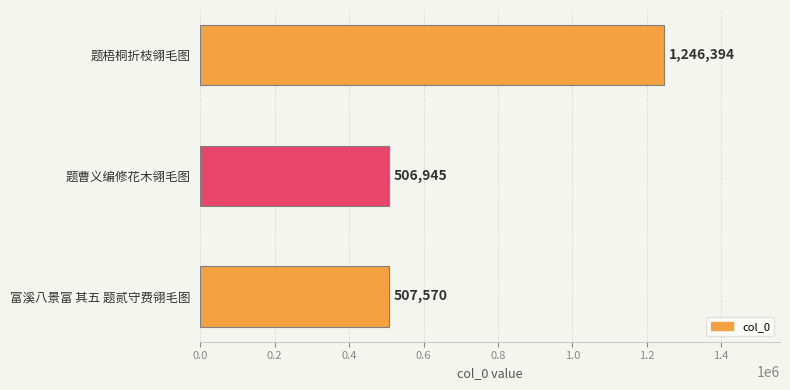

The chart shows a value of 133713 at 富溪八景富 其五 题贰守费翎毛图. True or false?

False